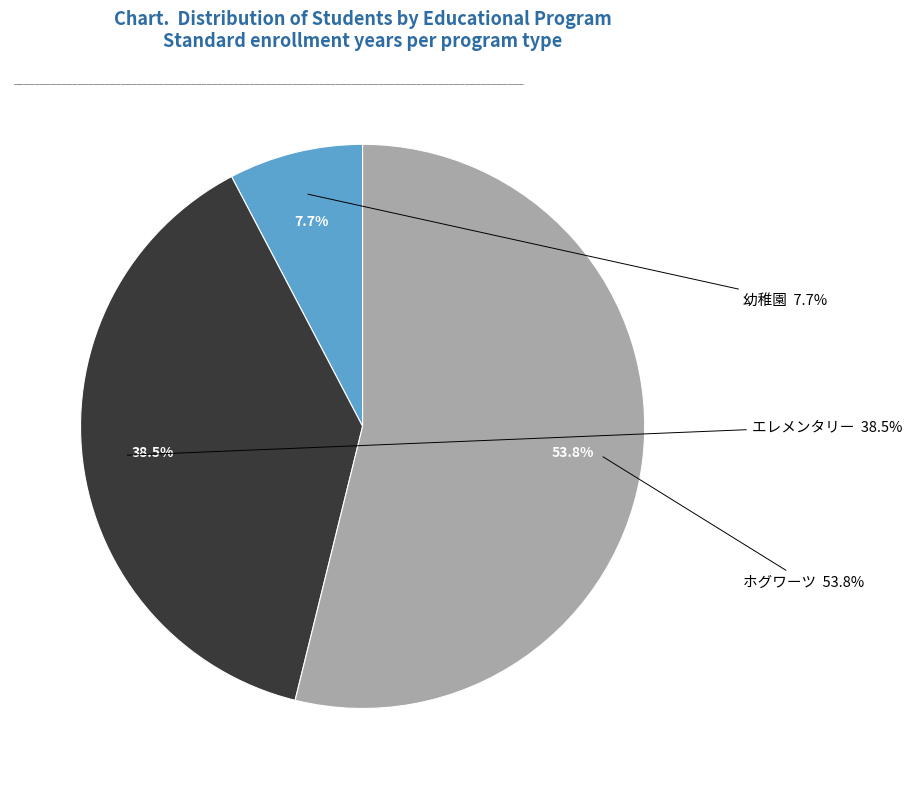

What percentage is NOT represented by ホグワーツ?

46.2%